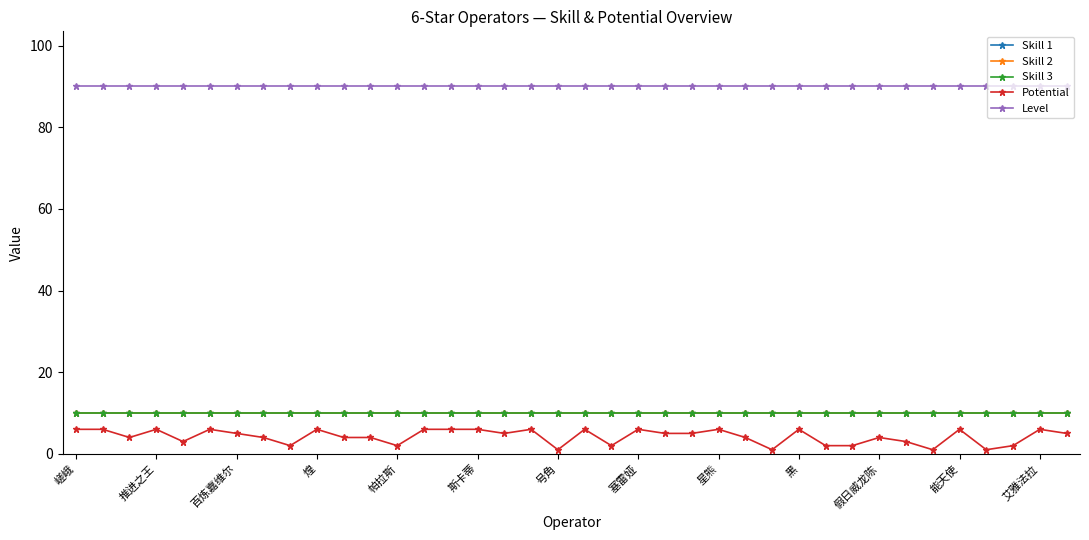

How many lines are shown in the chart?

5